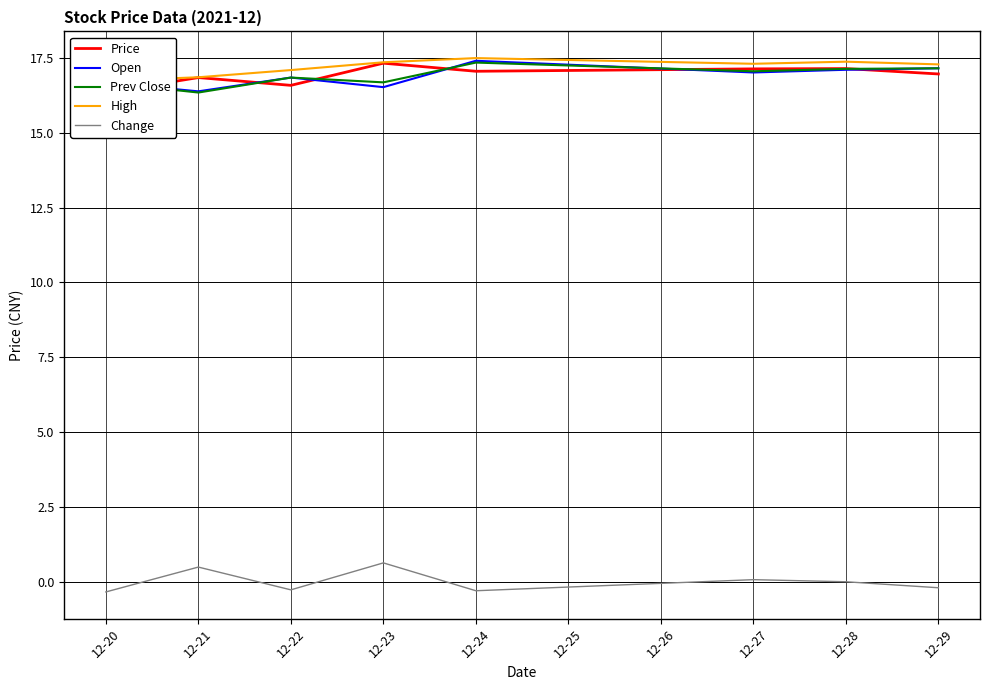

Which series has the widest spread of values?

Open